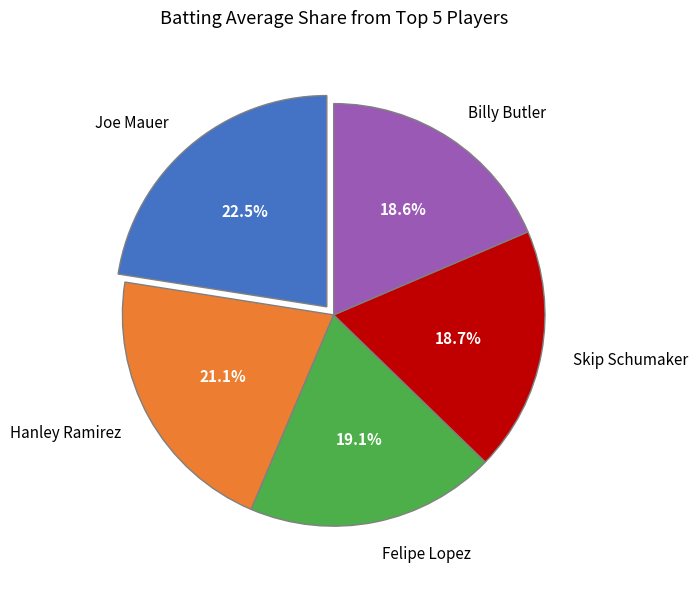

What portion of the pie excludes Hanley Ramirez?

78.9%